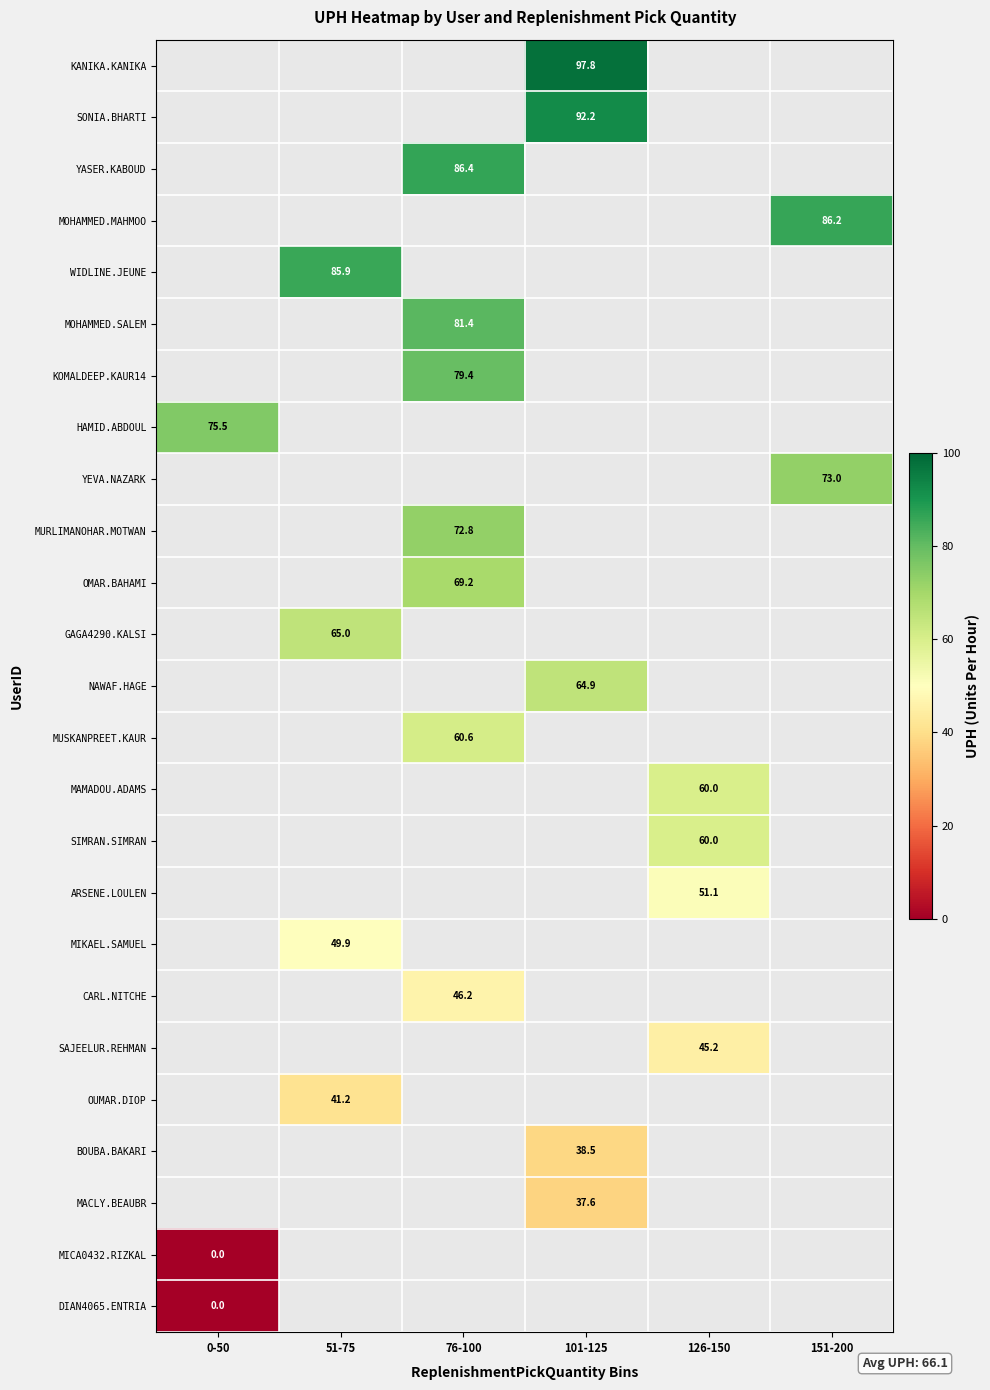

Between 76-100 and 0-50, which is larger?

0-50